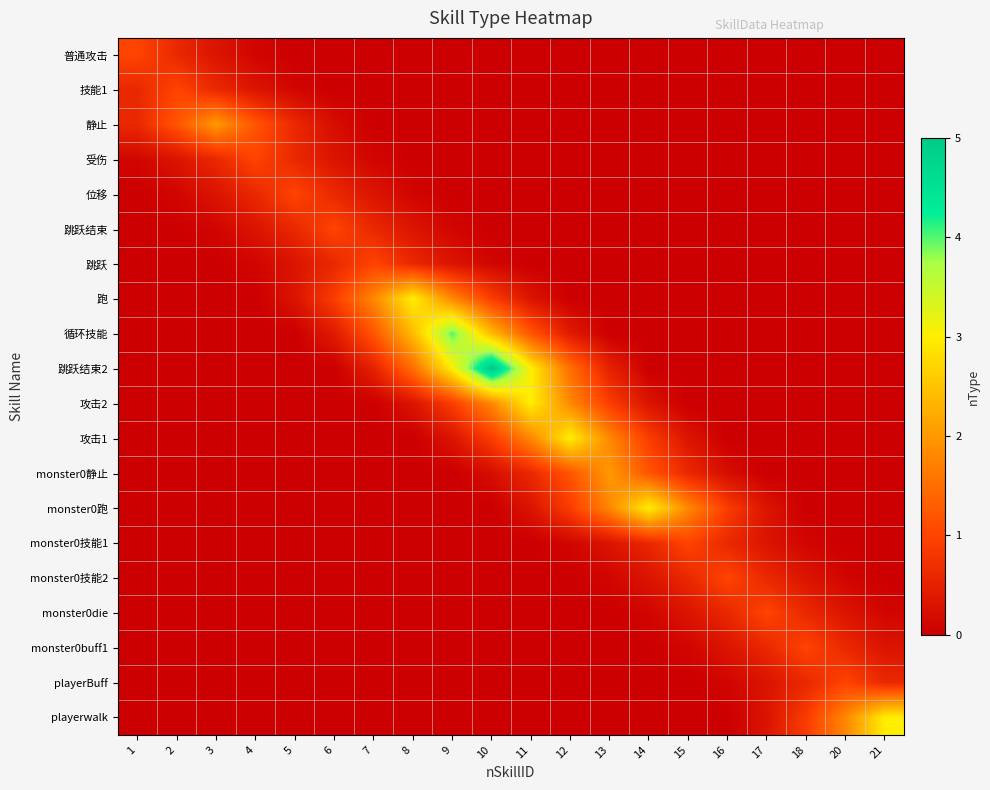

Which series has the largest total across all categories?

跳跃结束2